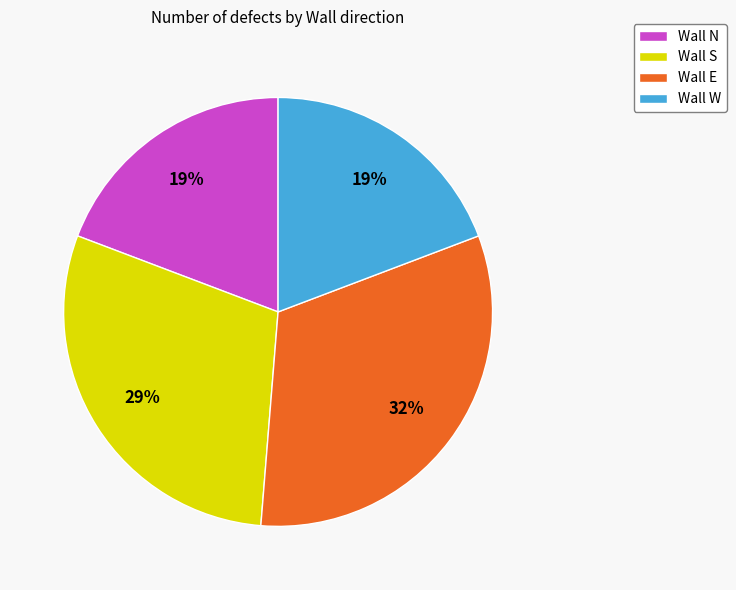

Combined, do Wall E and Wall W account for over 50%?

Yes